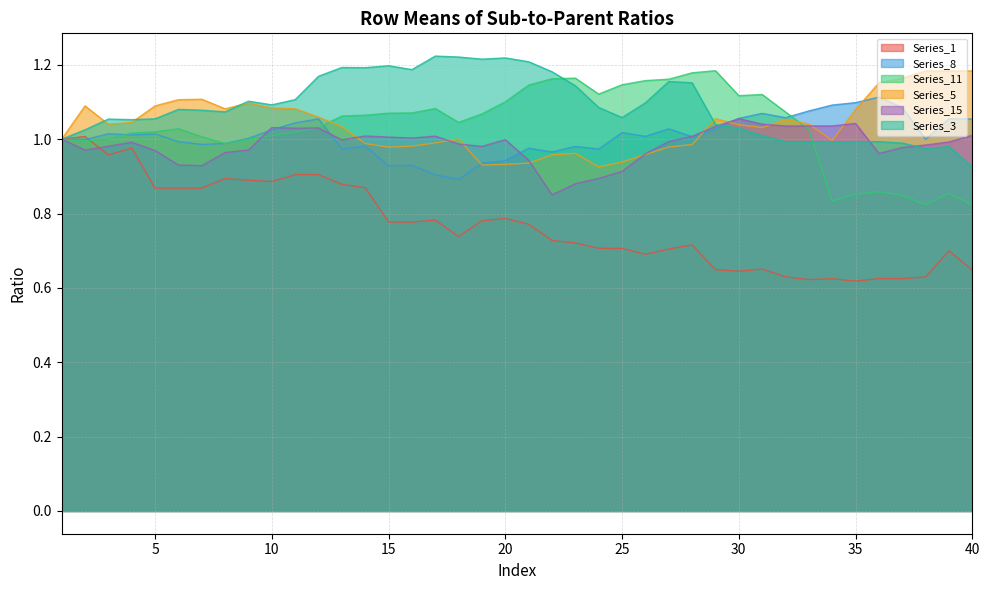

What is the lowest value of the Series_5 series?

0.9